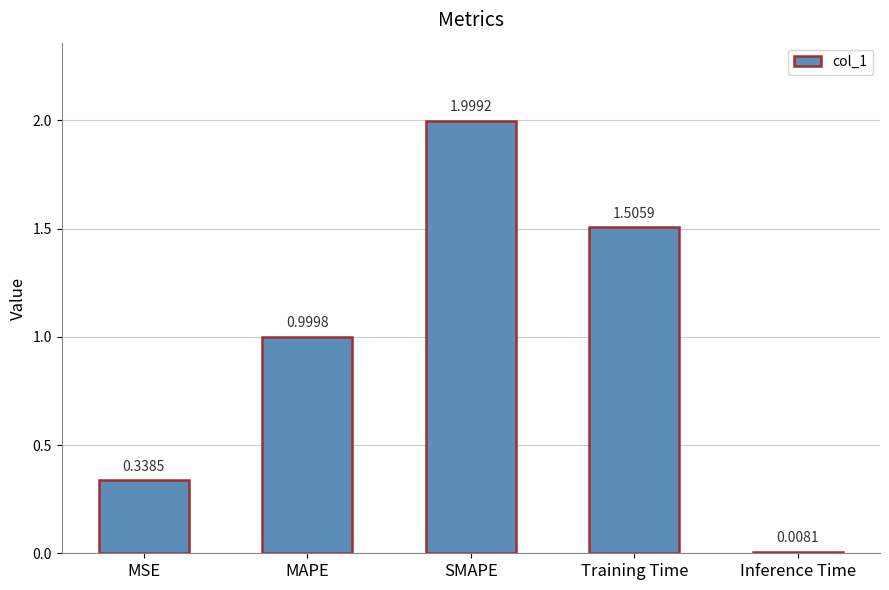

Rank the categories by value from highest to lowest.

SMAPE, Training Time, MAPE, MSE, Inference Time